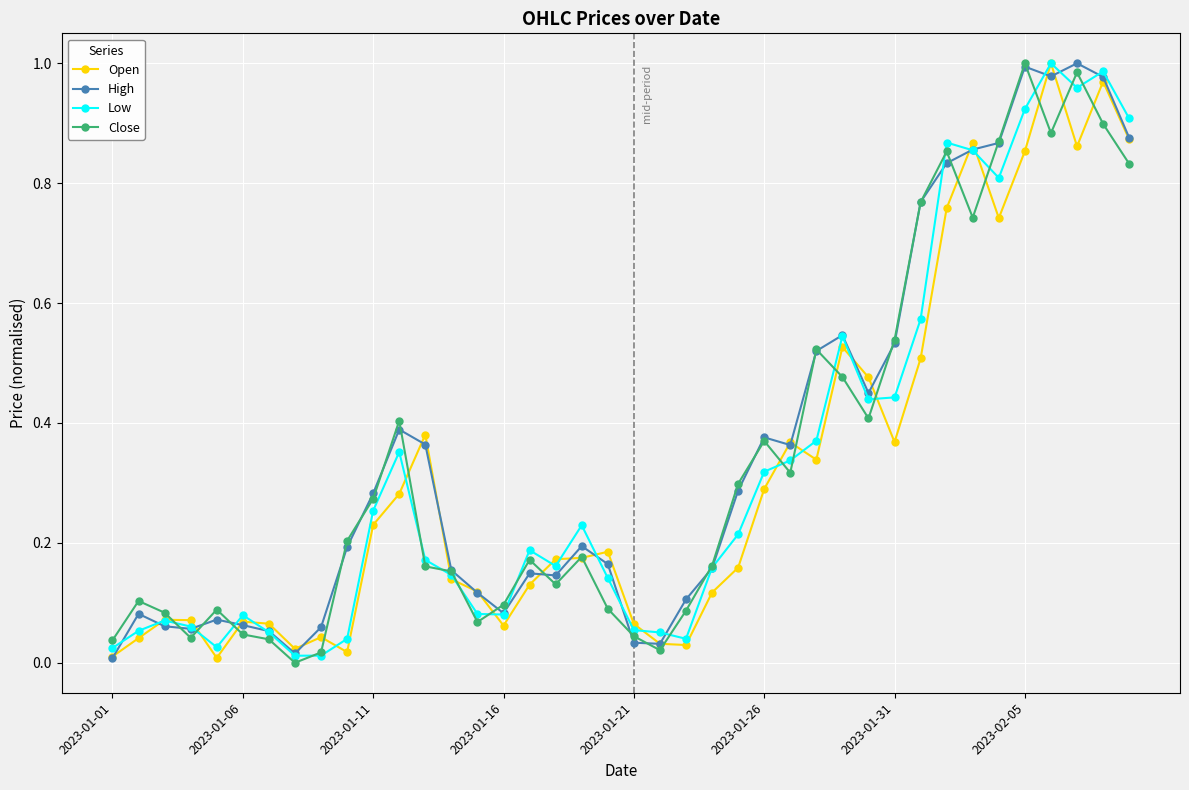

True or false: Close has more than 2 points higher than both neighbors.

True